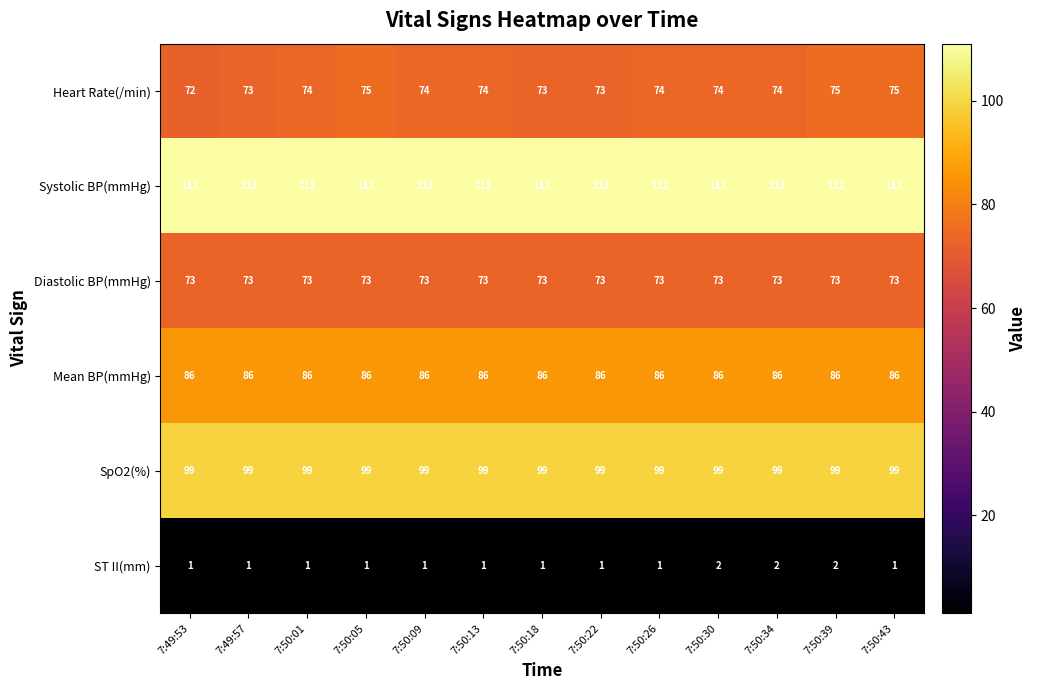

What is the smallest value displayed?

1